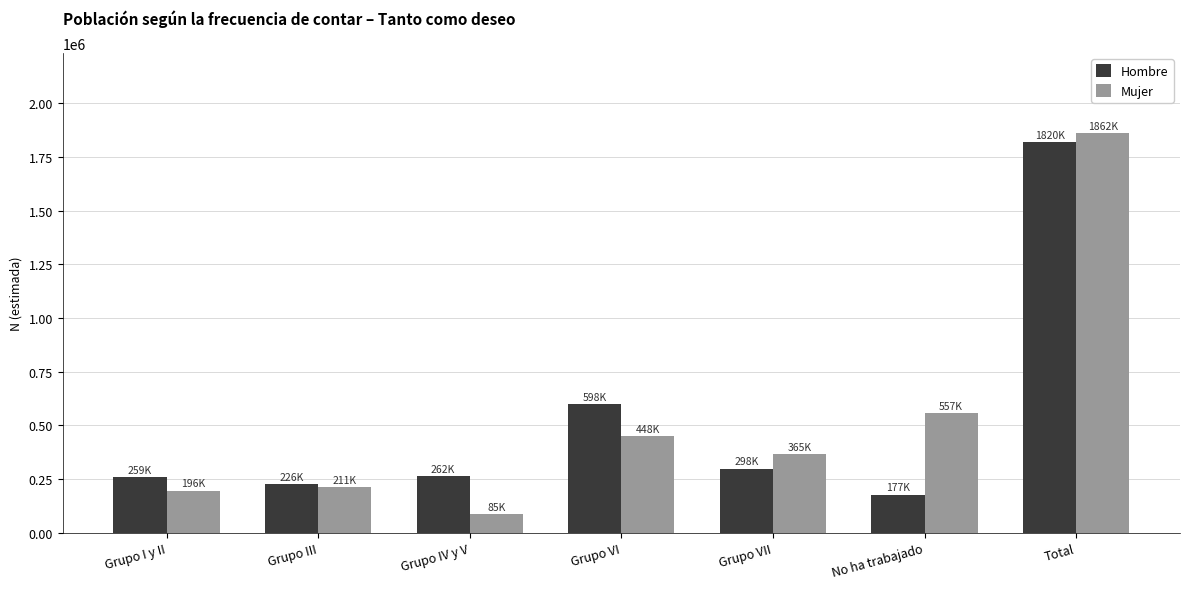

Is the value of Hombre at Grupo VII greater than the value of Mujer at Grupo VI?

No